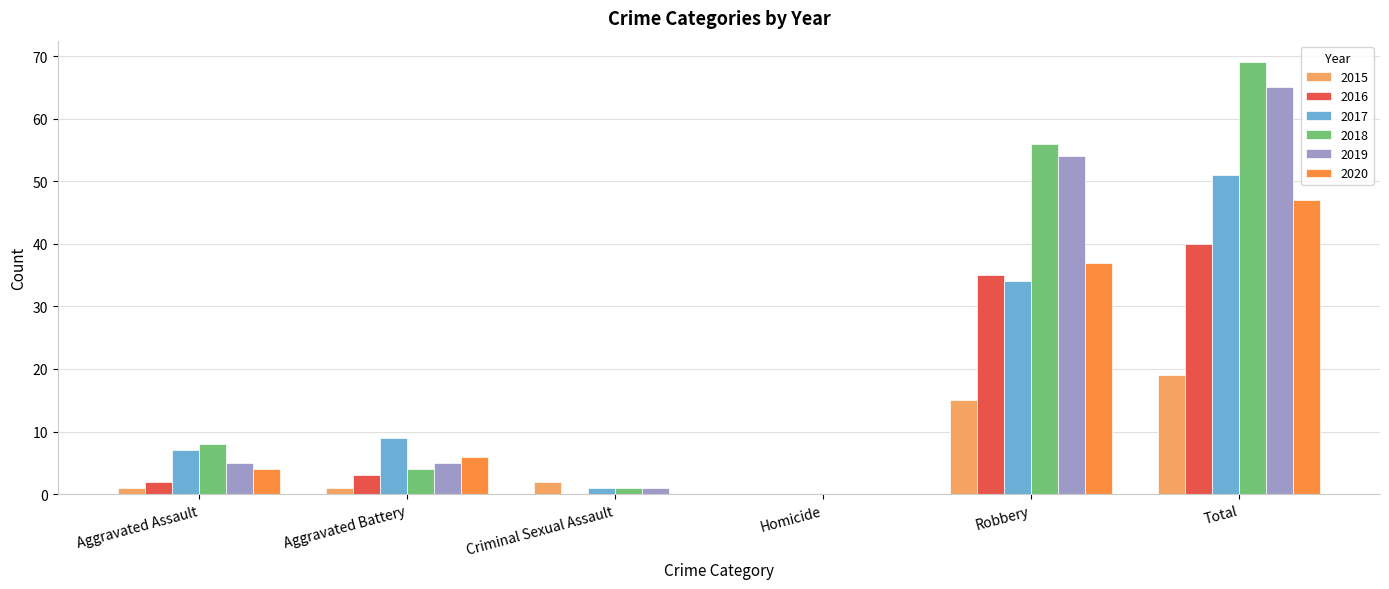

How many categories are shown in the chart?

6